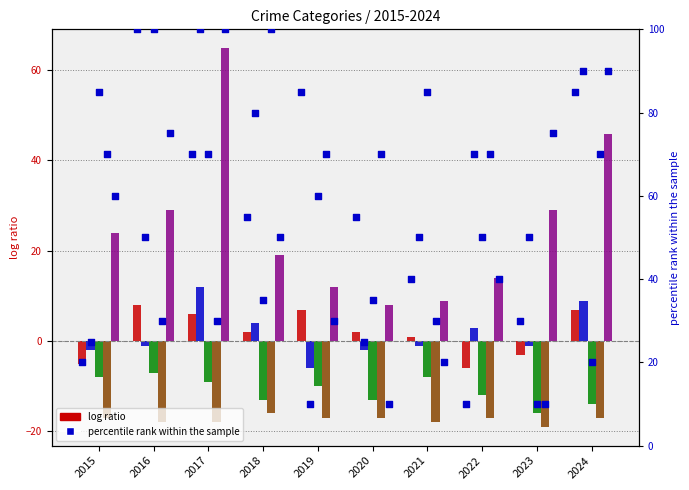

Is the value of Homicide at 2019 greater than the value of Criminal Sexual Assault at 2016?

No